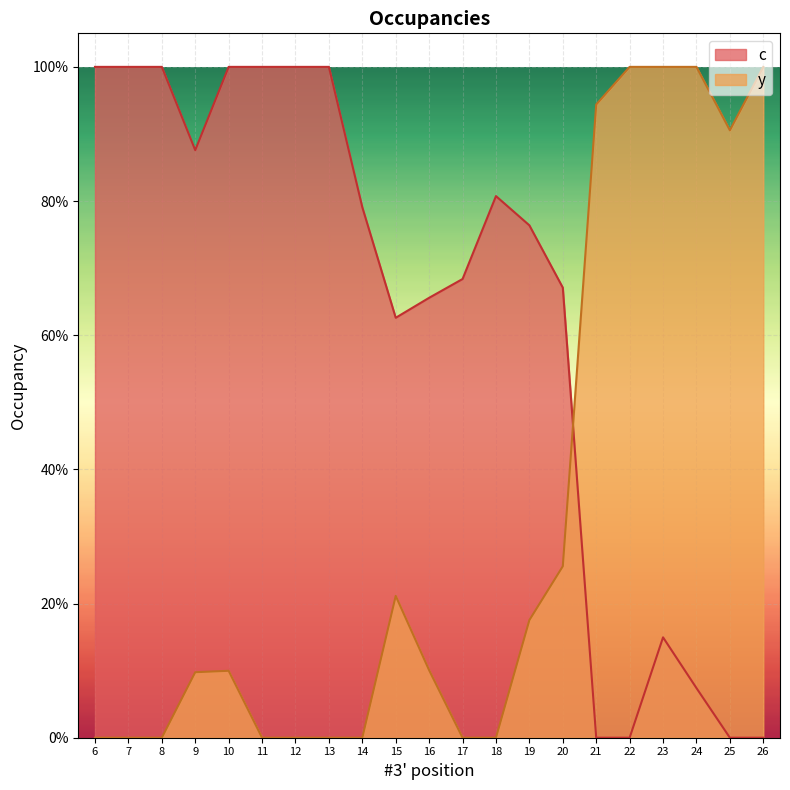

The y series shows 0.4 at 17. True or false?

False